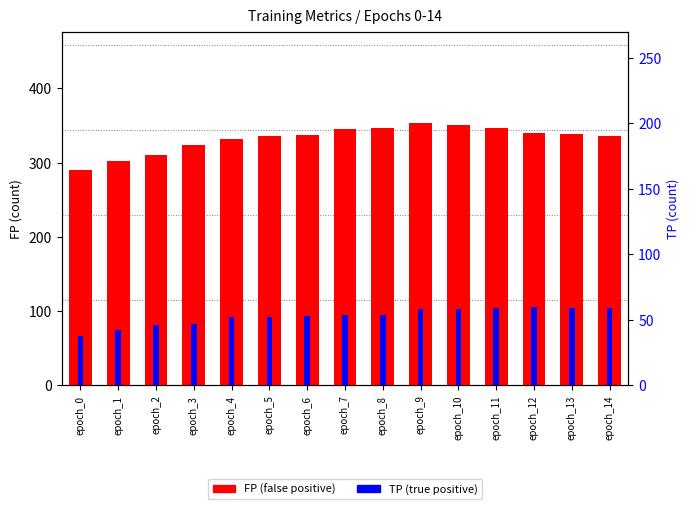

What is the sum of the FP (false positive) values at epoch_6 and epoch_7?

682